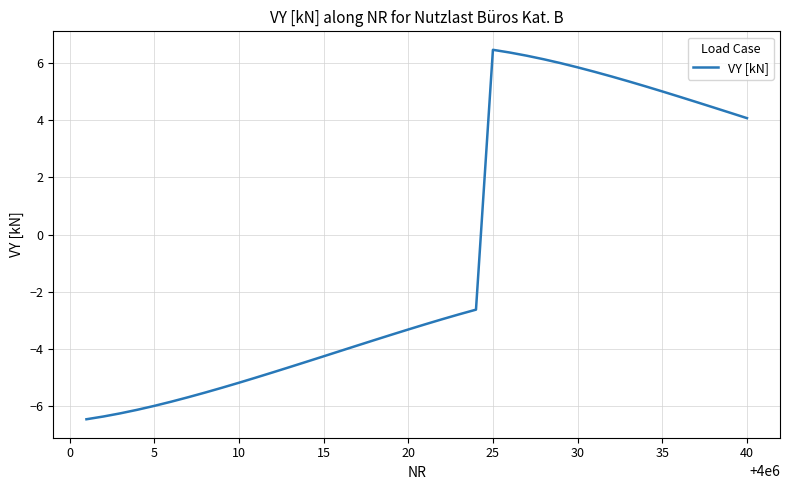

What is the difference between the maximum and minimum values?

12.9